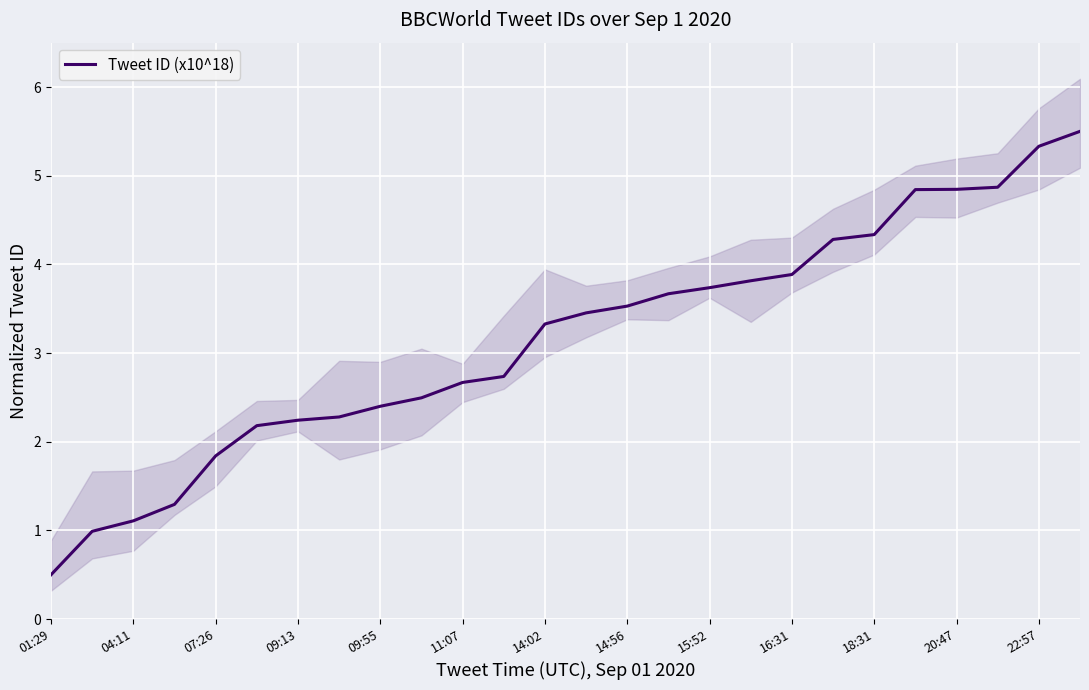

What is the smallest value displayed?

0.5